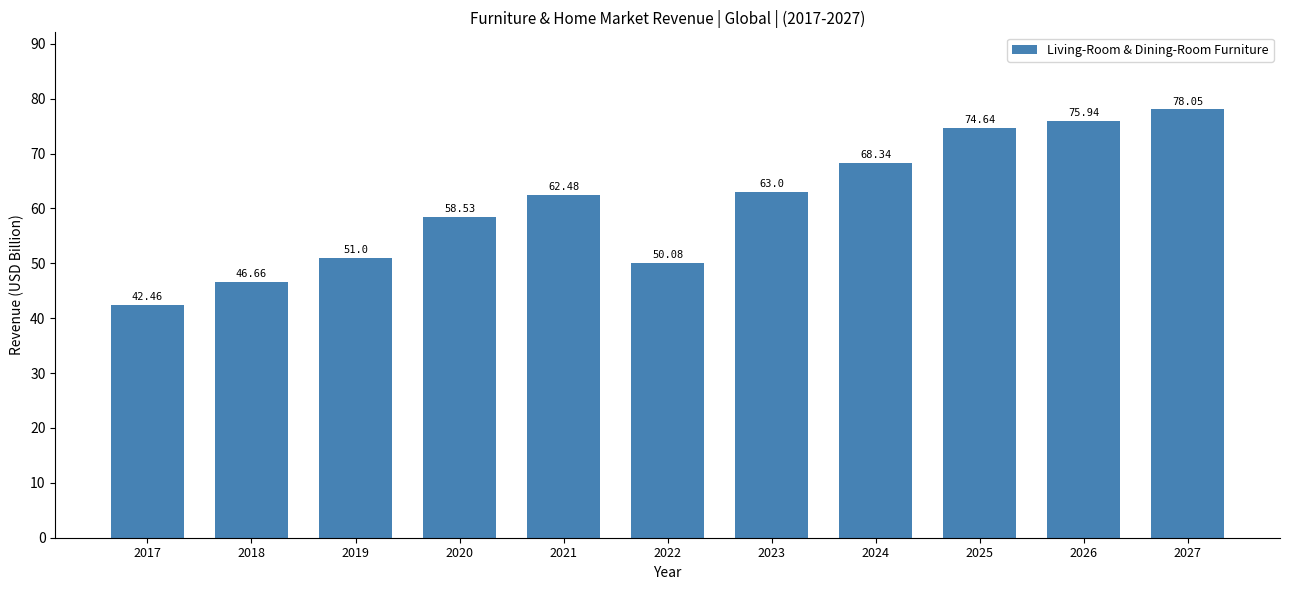

What is the ratio of the value at 2021 to the value at 2019?

1.2